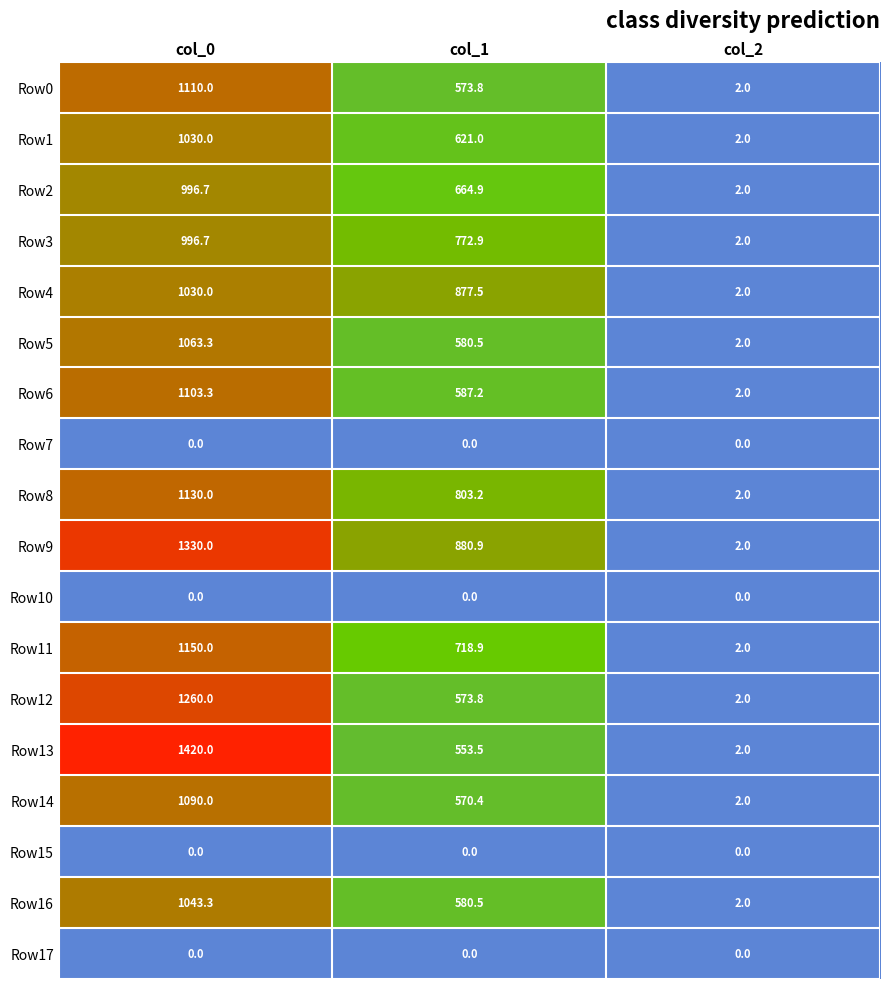

Which series has the largest total across all categories?

Row9